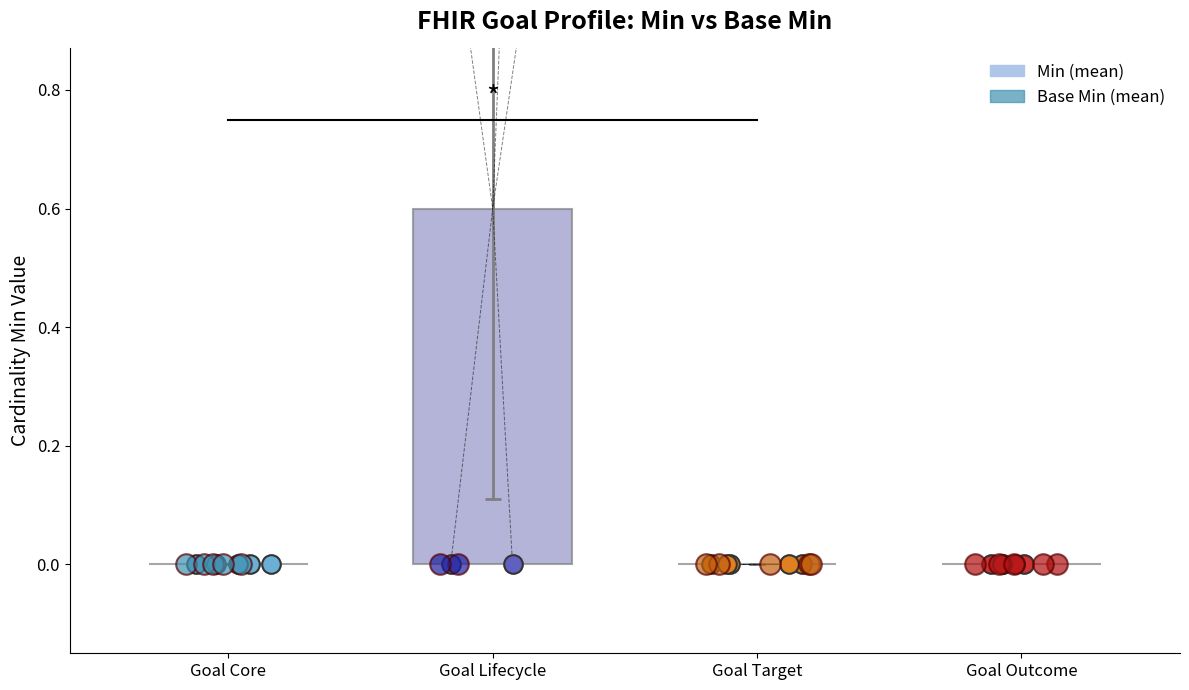

Is the value of Base Min at Goal.id greater than the value of Min at Goal.achievementStatus?

No